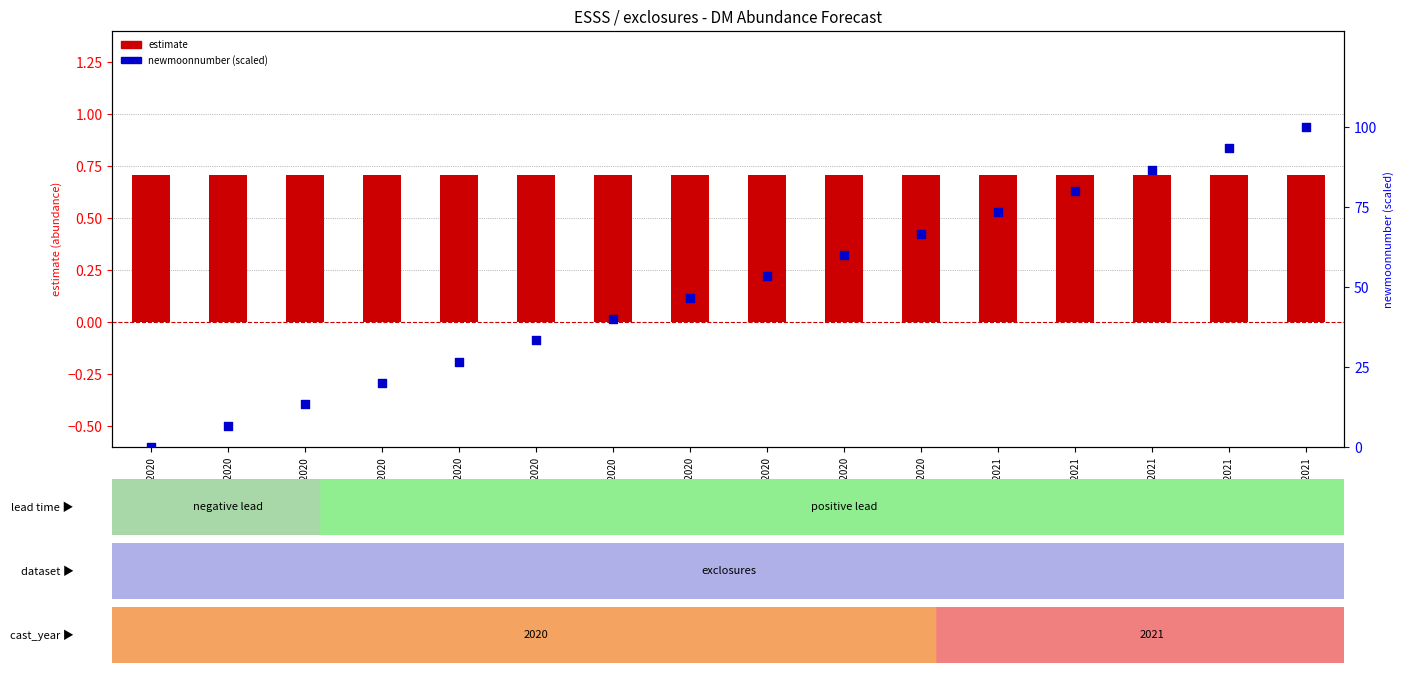

Which series has the widest spread of Y values?

newmoonnumber (normalized)